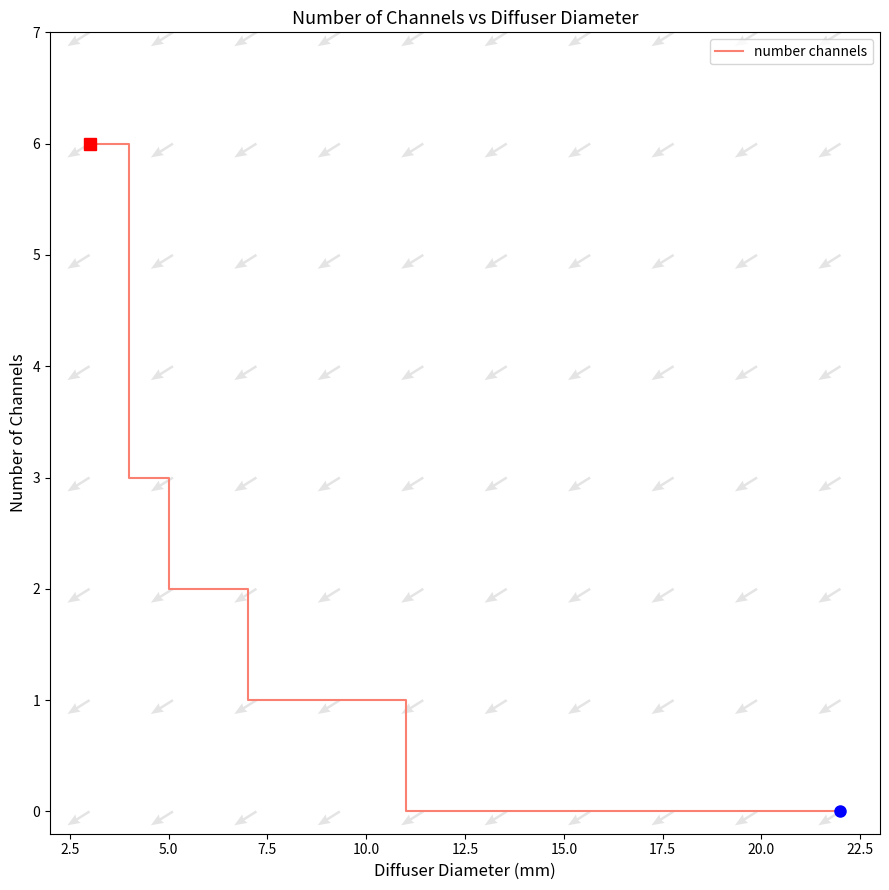

What is the difference between the maximum and minimum values?

6